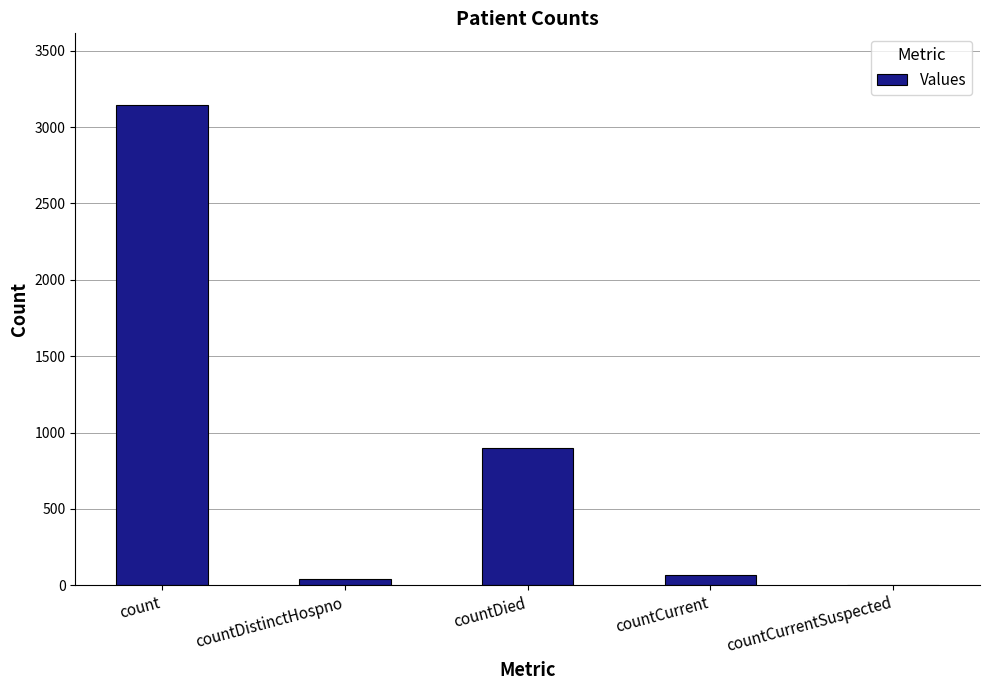

True or false: the data shows 39 at countDistinctHospno.

True